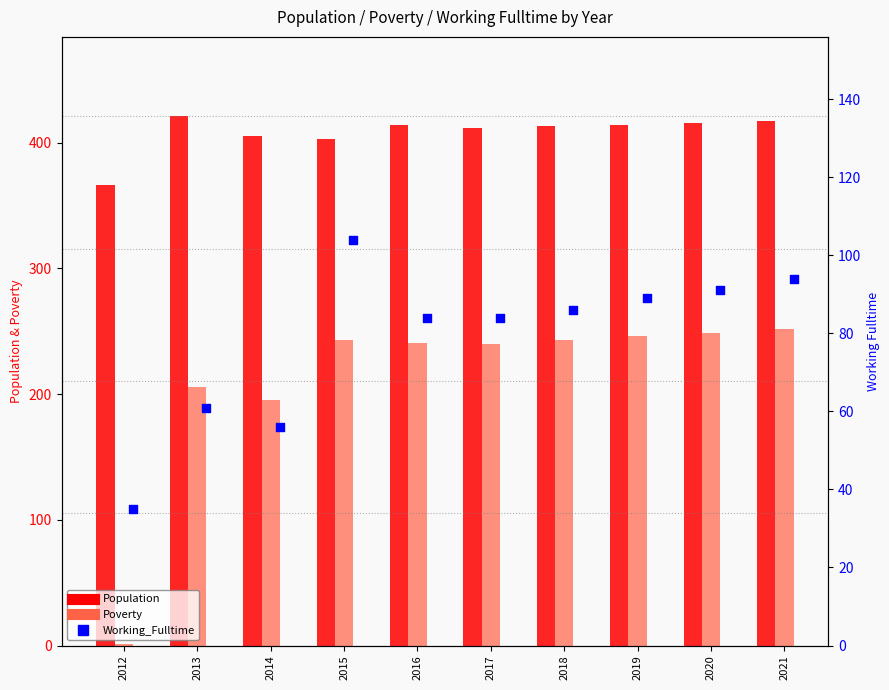

Which series reaches the minimum Y coordinate?

Poverty